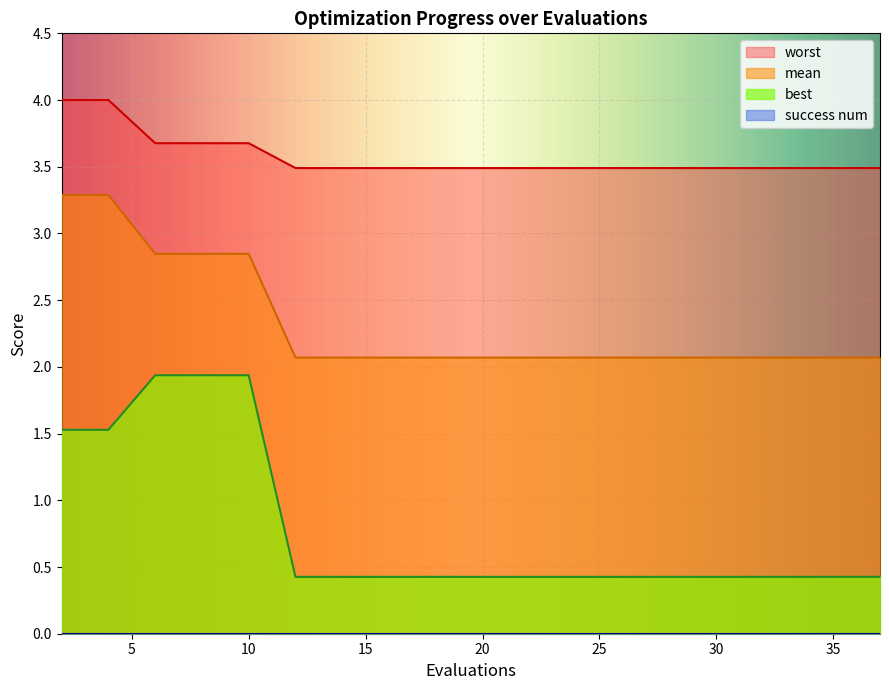

What is the value of the mean point at the 7th from the left?

2.1